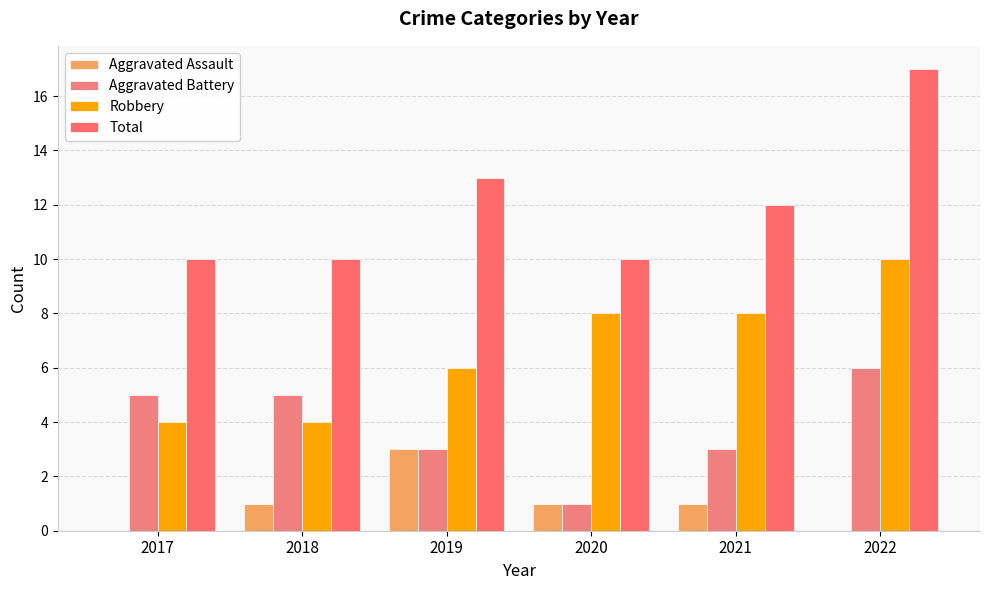

Reading left to right, list all the values displayed in this chart.

Aggravated Assault: 2017=0	2018=1	2019=3	2020=1	2021=1	2022=0
Aggravated Battery: 2017=5	2018=5	2019=3	2020=1	2021=3	2022=6
Robbery: 2017=4	2018=4	2019=6	2020=8	2021=8	2022=10
Total: 2017=10	2018=10	2019=13	2020=10	2021=12	2022=17